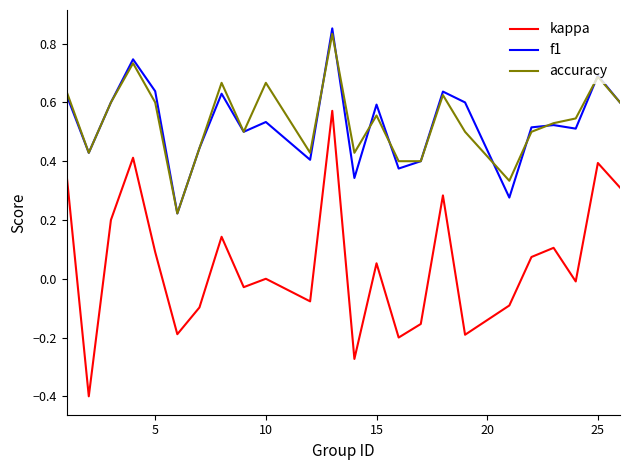

What is the smallest value displayed?

-0.4